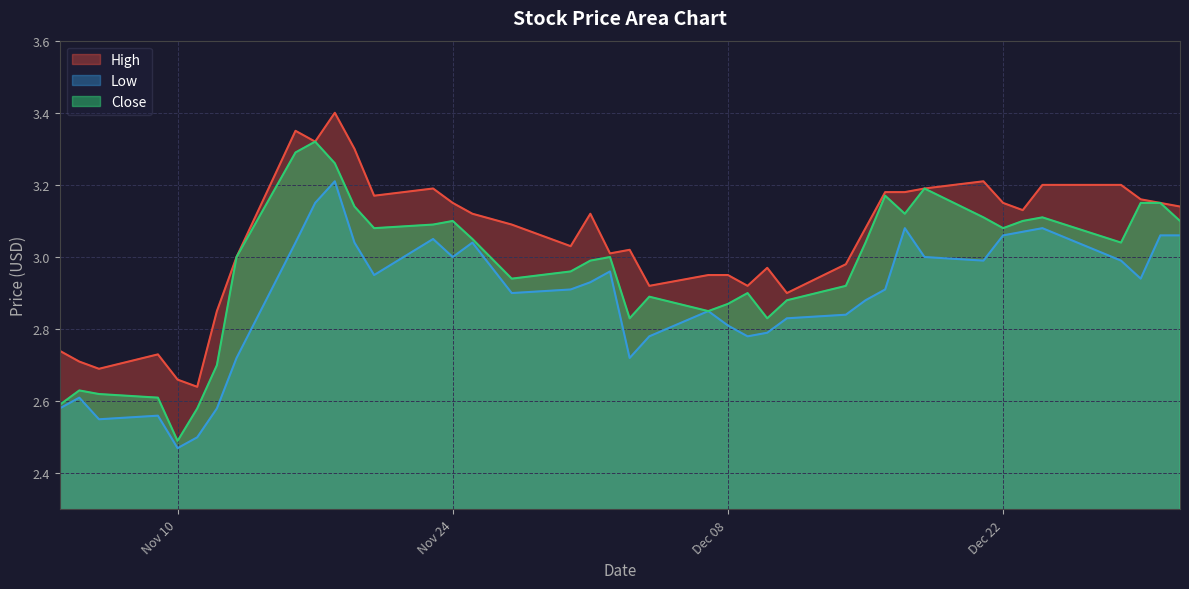

What is the spread (max minus min) of values at 2009-11-16?

0.3